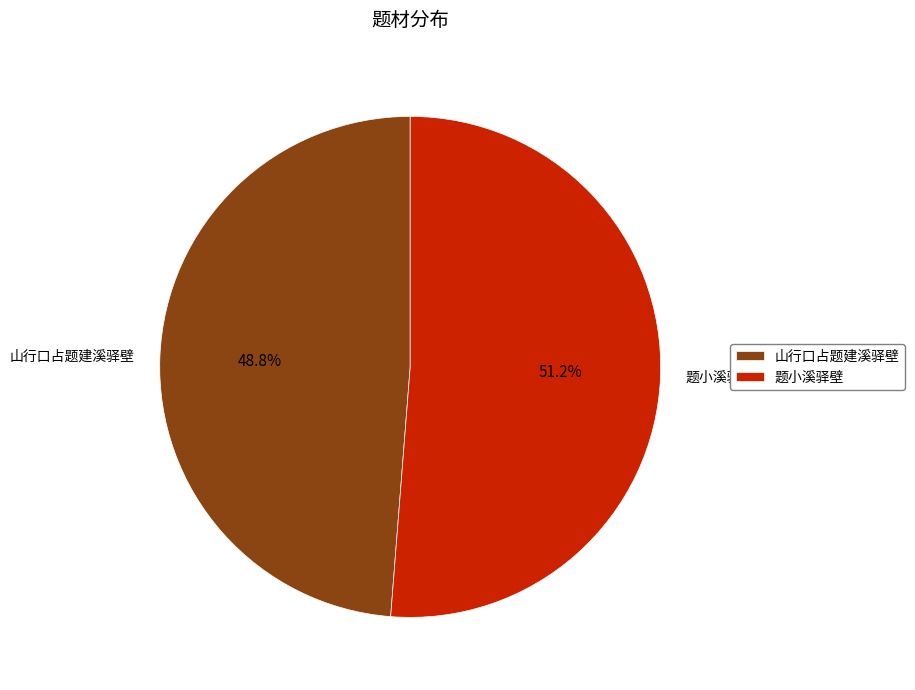

Which category has the biggest portion of the pie?

题小溪驿壁